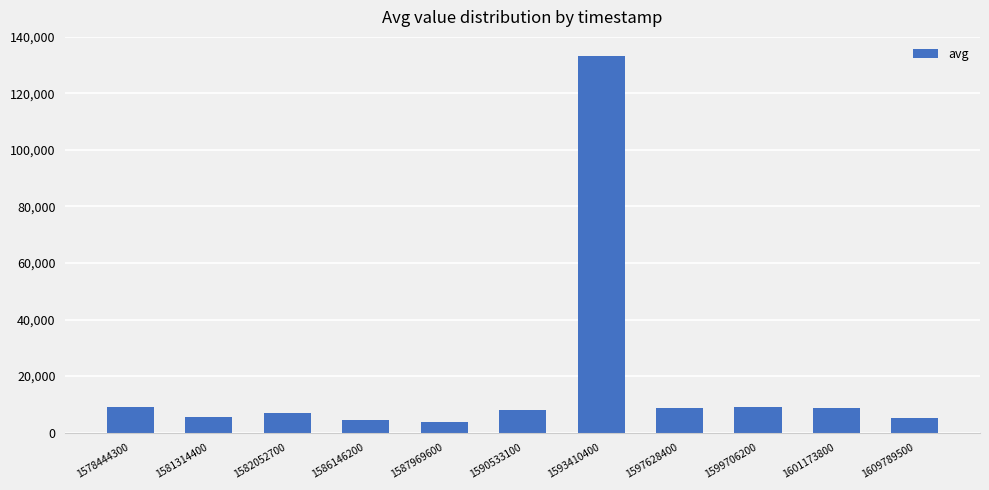

What is the value of the 8th bar from the left?

8602